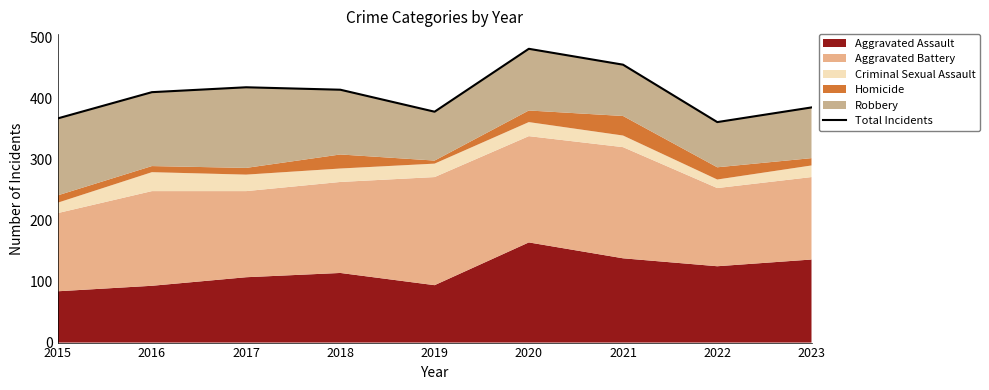

At which label is the value closest to 421?

2017